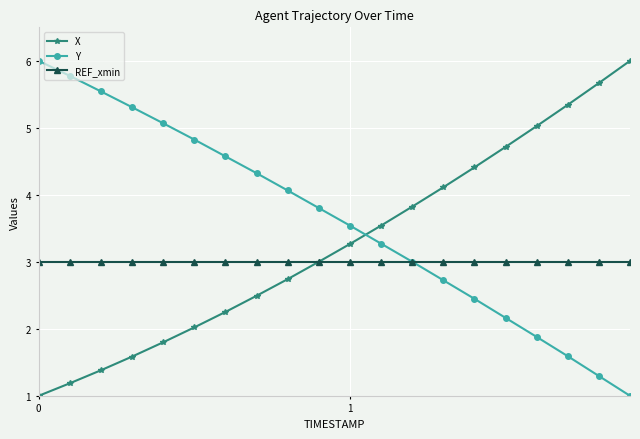

Rank the series by their average value, from highest to lowest.

Y, X, REF_xmin